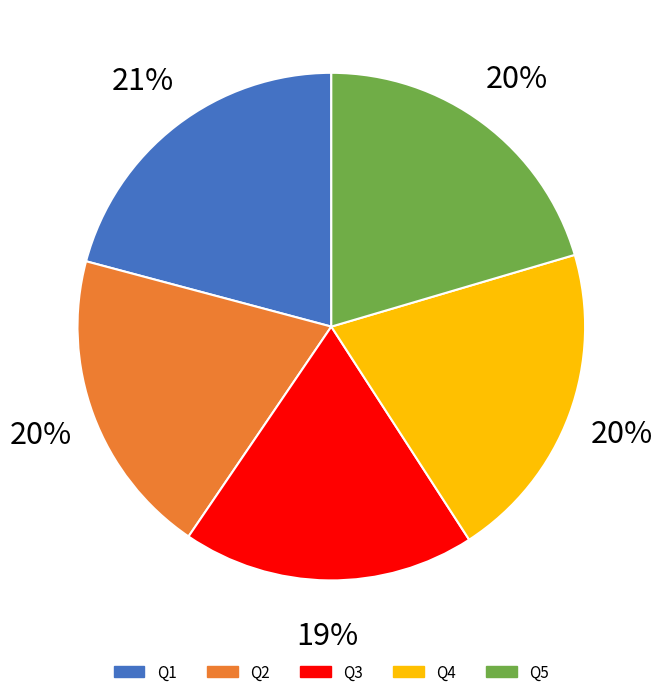

Which category has the smallest portion of the pie?

Q3